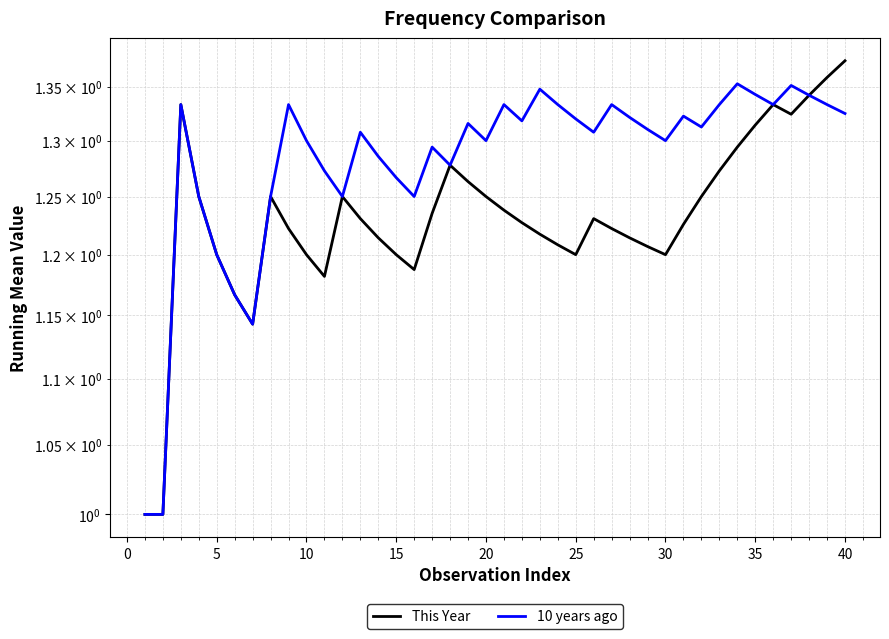

Which series has the largest range (max minus min)?

This Year